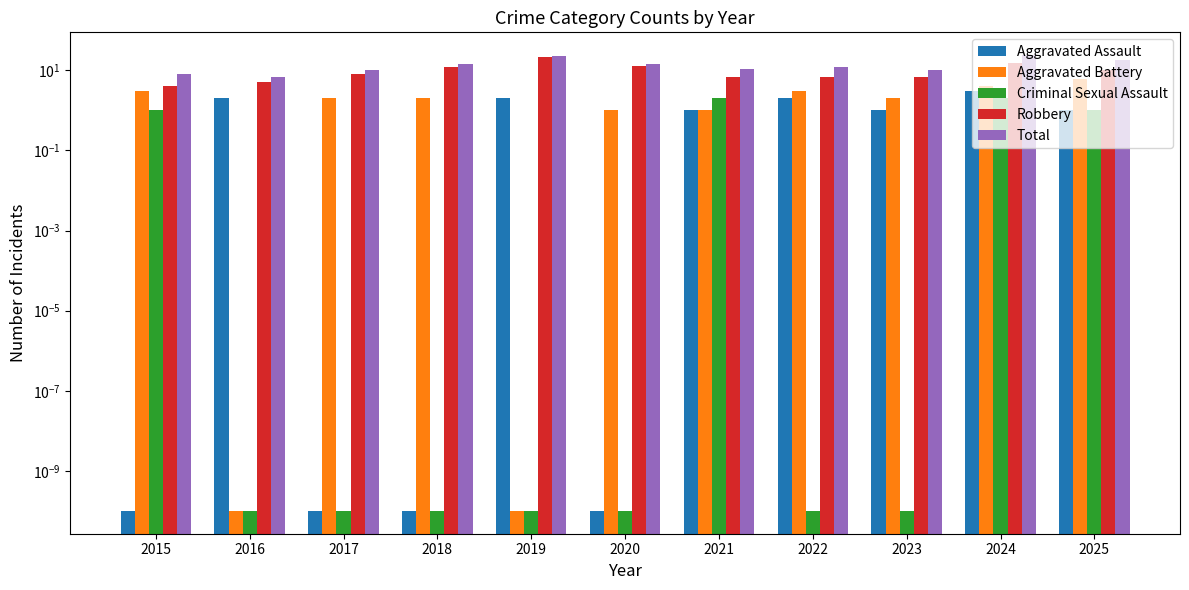

Which label corresponds to the smallest value in the chart?

2015